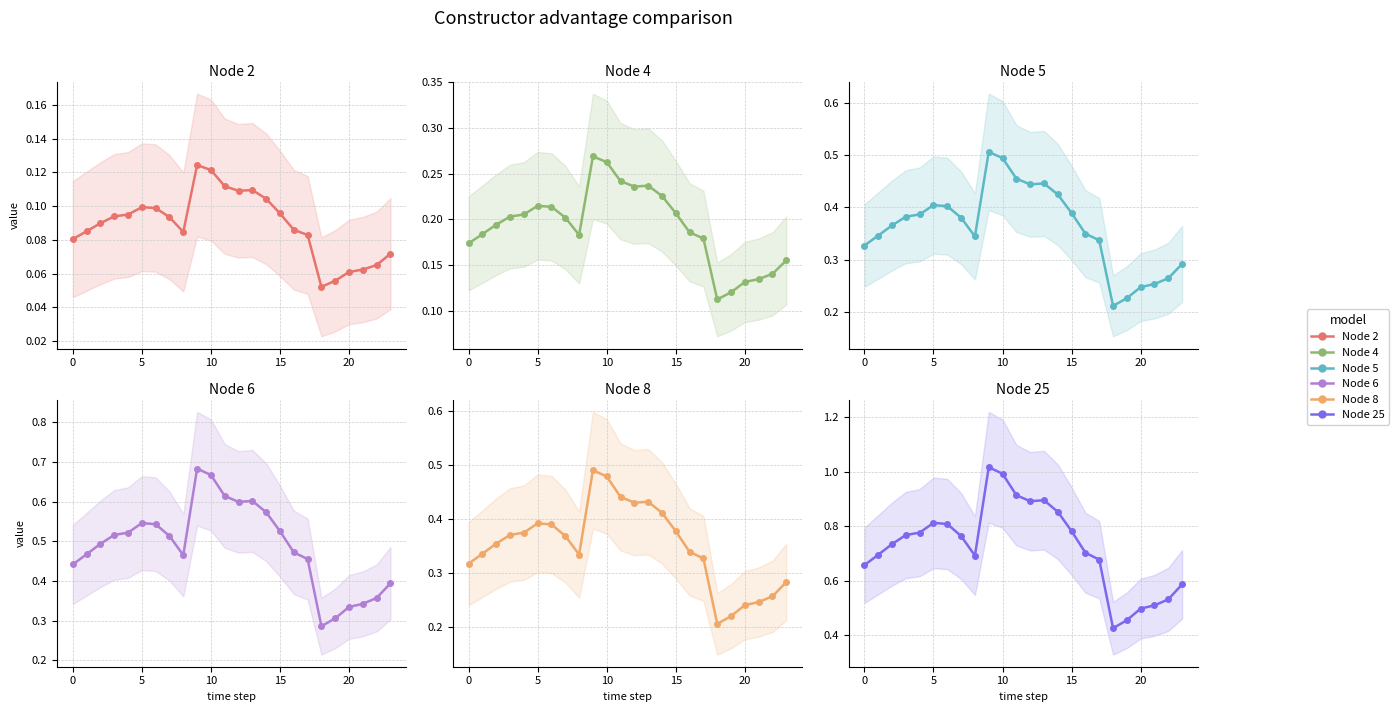

What are all the series names shown in the legend?

Node 2, Node 4, Node 5, Node 6, Node 8, Node 25